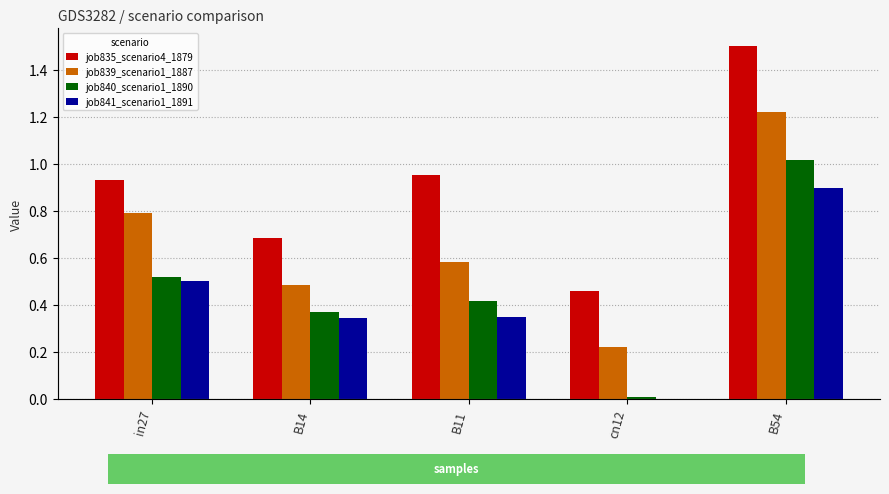

The value of job841_scenario1_1891 at B54 is 0.9. True or false?

True